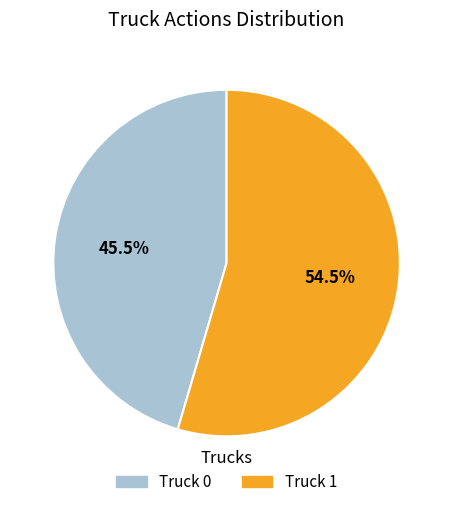

Which category accounts for the majority?

Truck 1